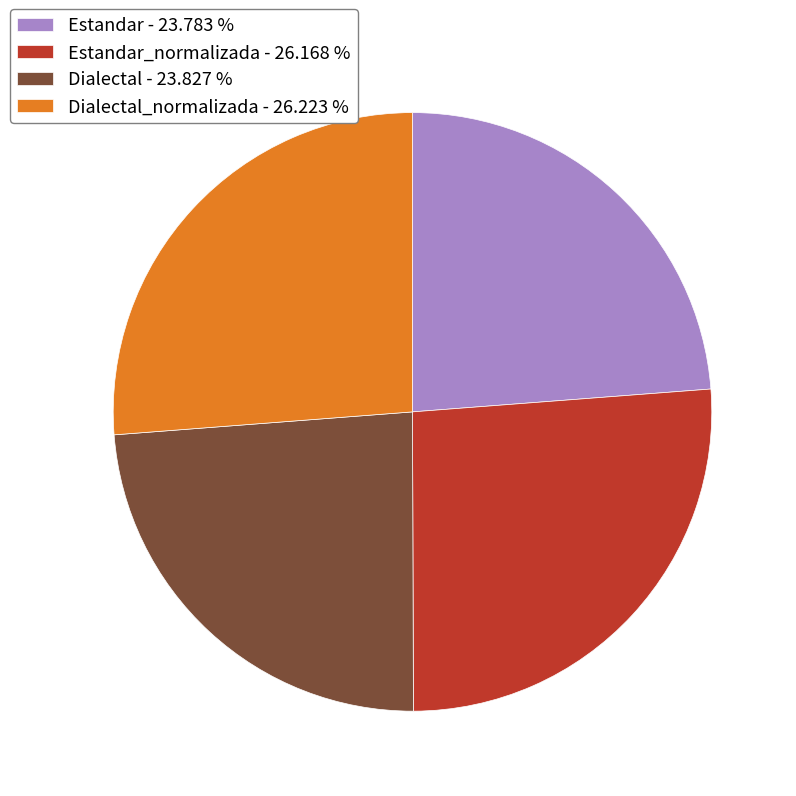

Is there a majority slice in this chart?

No